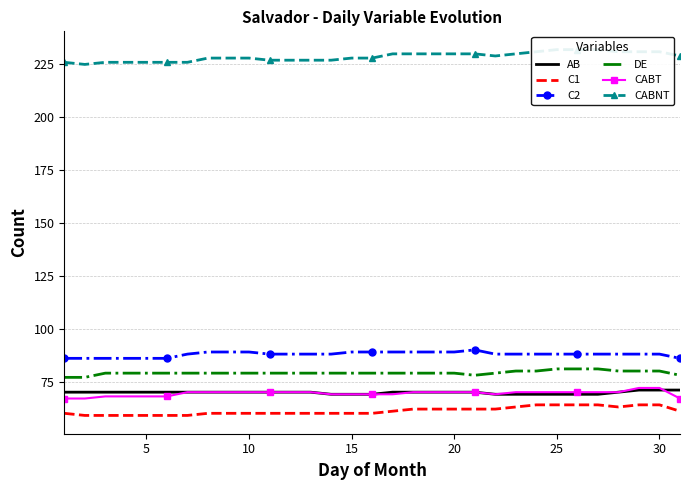

True or false: DE and AB intersect in this chart.

False